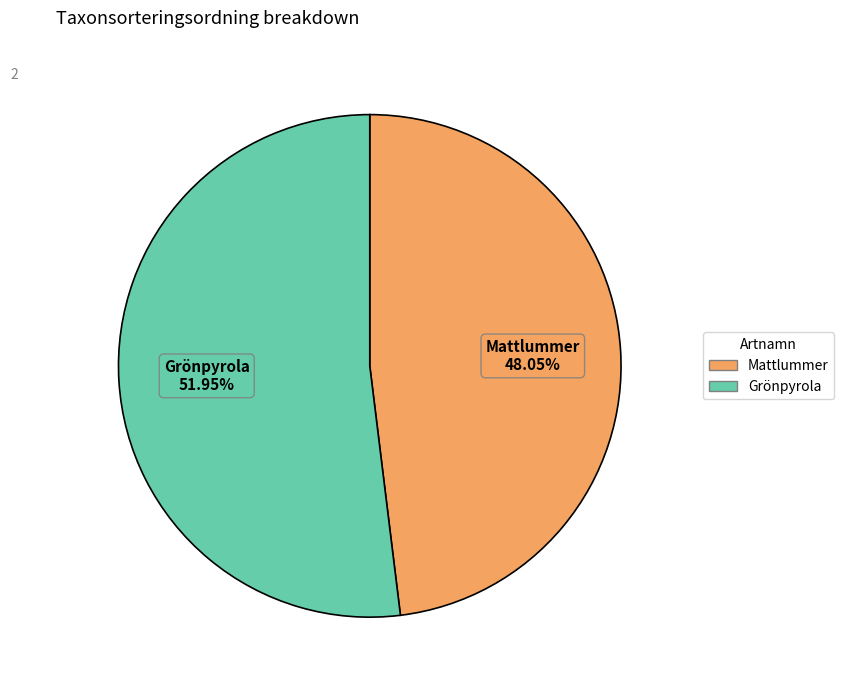

To the nearest percent, what is the difference between the largest and smallest slice percentages?

4%